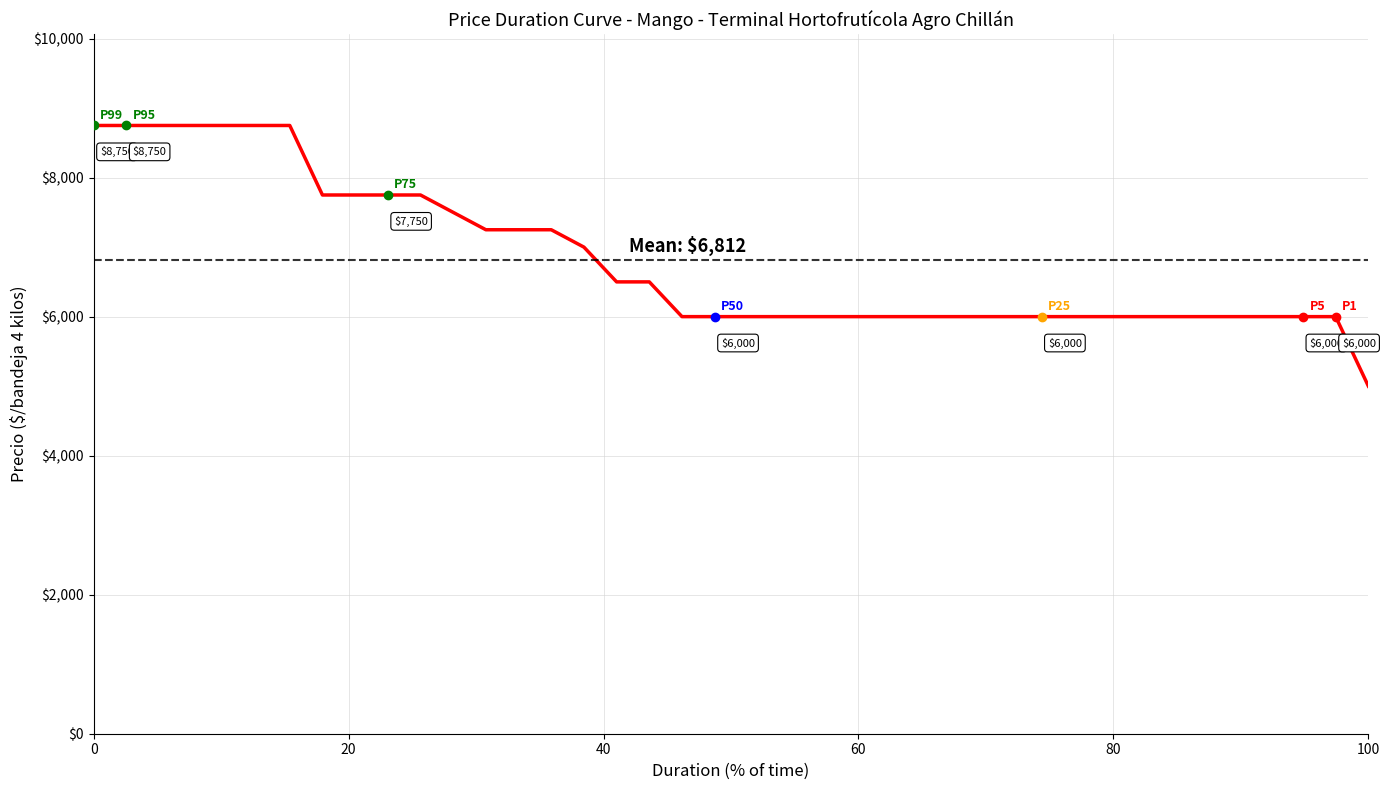

Is this an area chart (filled region under the line)?

No